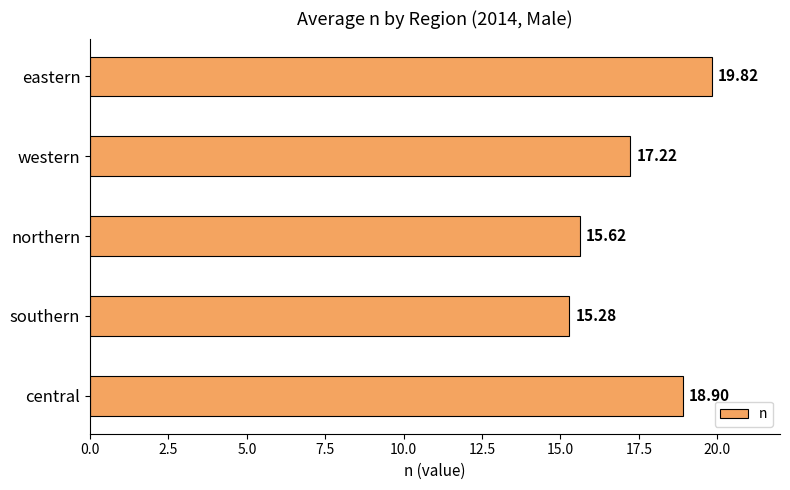

List the labels in order of value, largest first.

eastern, central, western, northern, southern